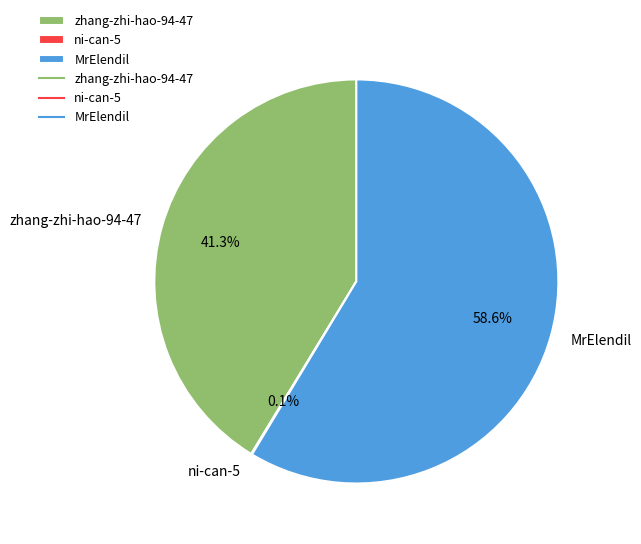

Which category has the biggest portion of the pie?

MrElendil